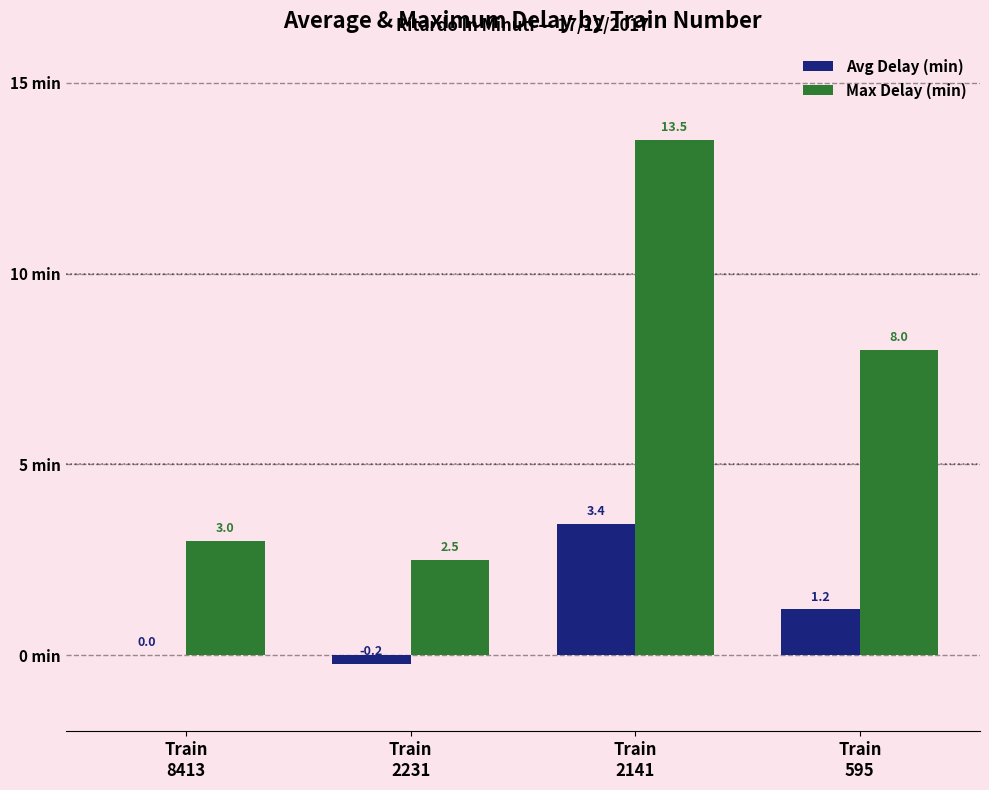

What are all the series names shown in the legend?

Avg Delay (min), Max Delay (min)